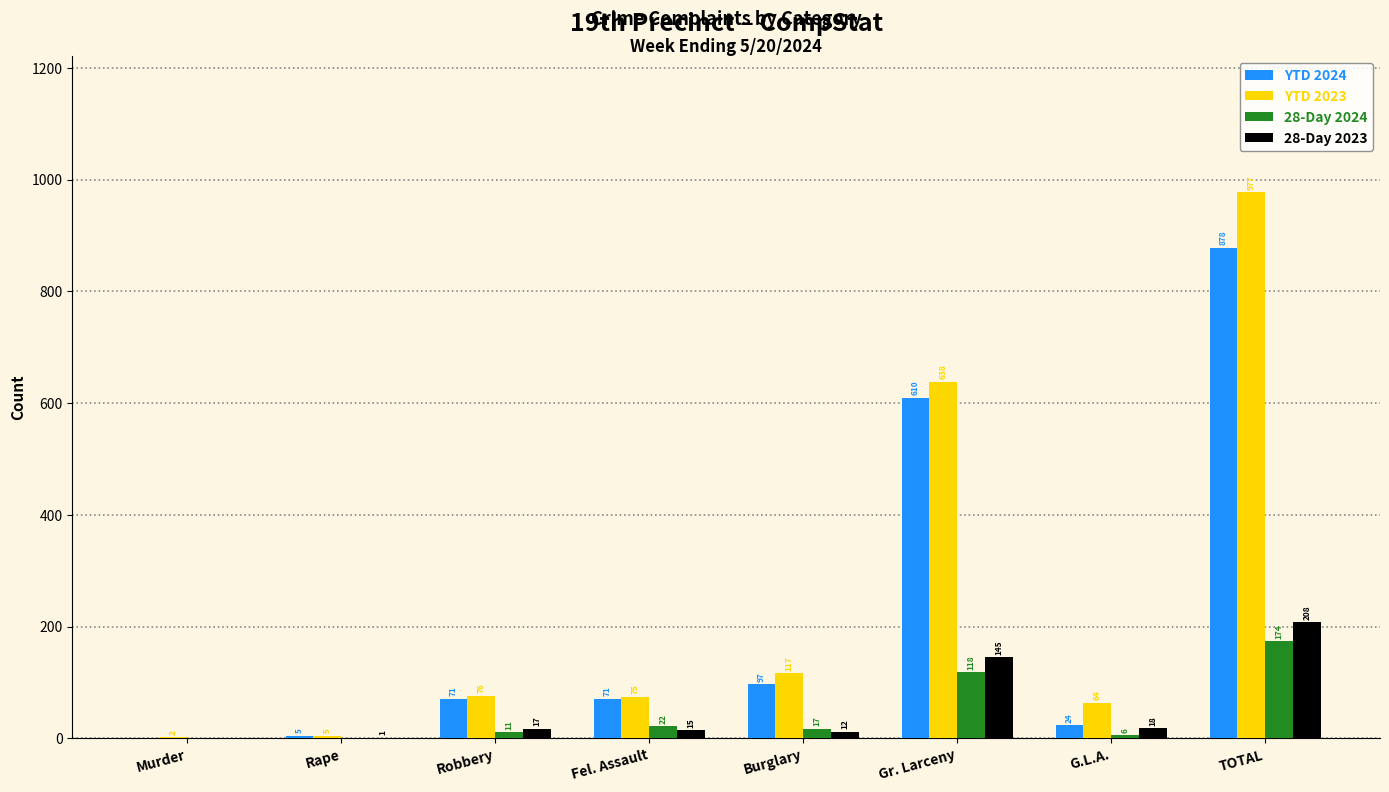

Reading right to left, what are all the values shown in this chart?

YTD 2024: 878	24	610	97	71	71	5	0
YTD 2023: 977	64	638	117	75	76	5	2
28-Day 2024: 174	6	118	17	22	11	0	0
28-Day 2023: 208	18	145	12	15	17	1	0